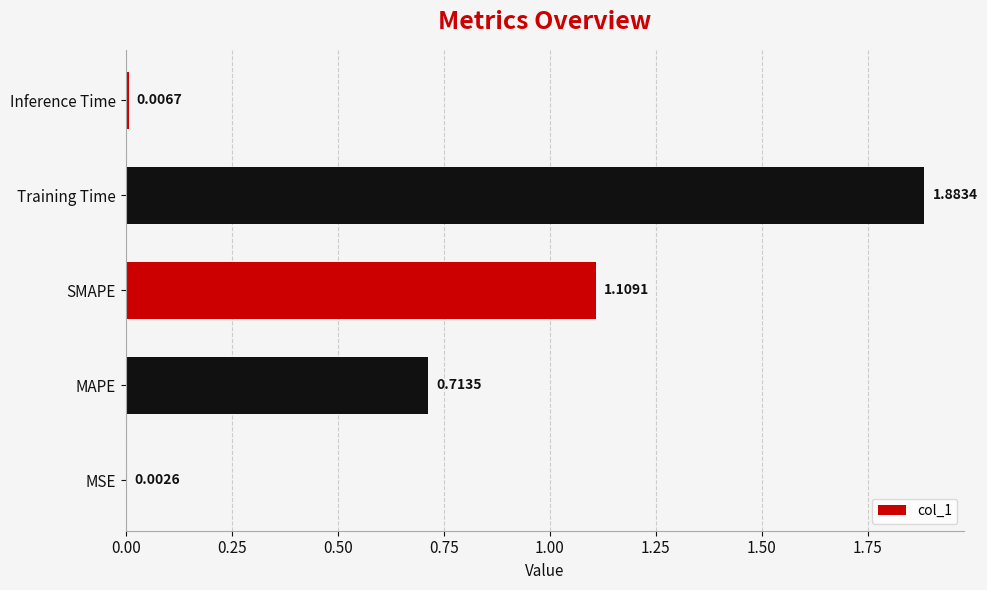

At which label is the value closest to 0?

MSE